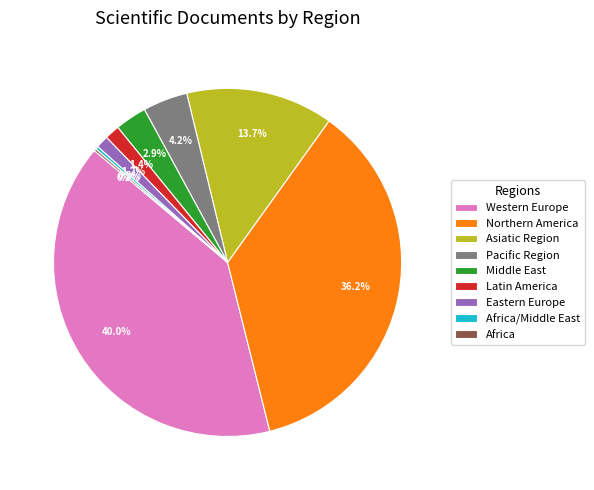

What portion of the pie excludes Western Europe?

60.0%